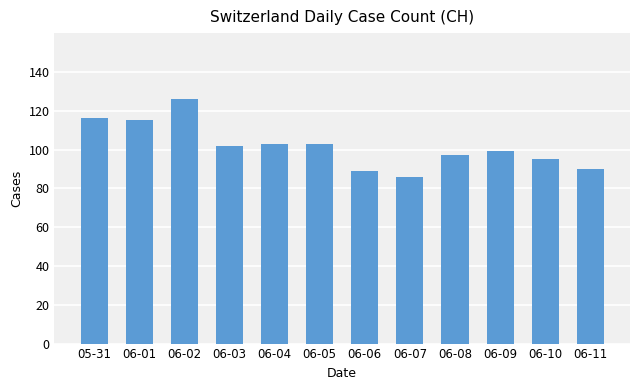

Approximately how many times larger is the value at 06-02 compared to 06-07?

1.5